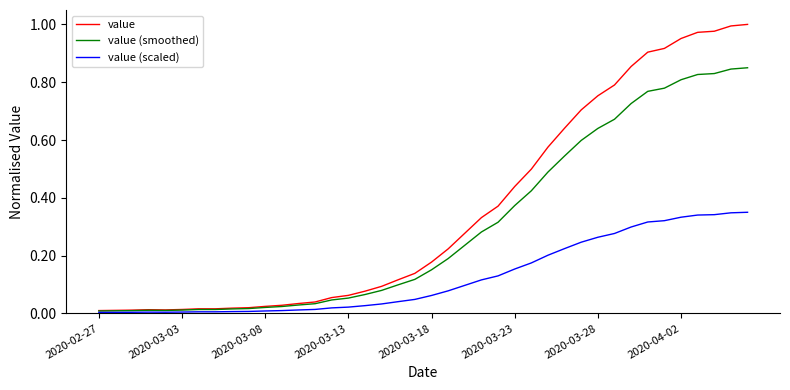

Which series has the largest total across all categories?

value